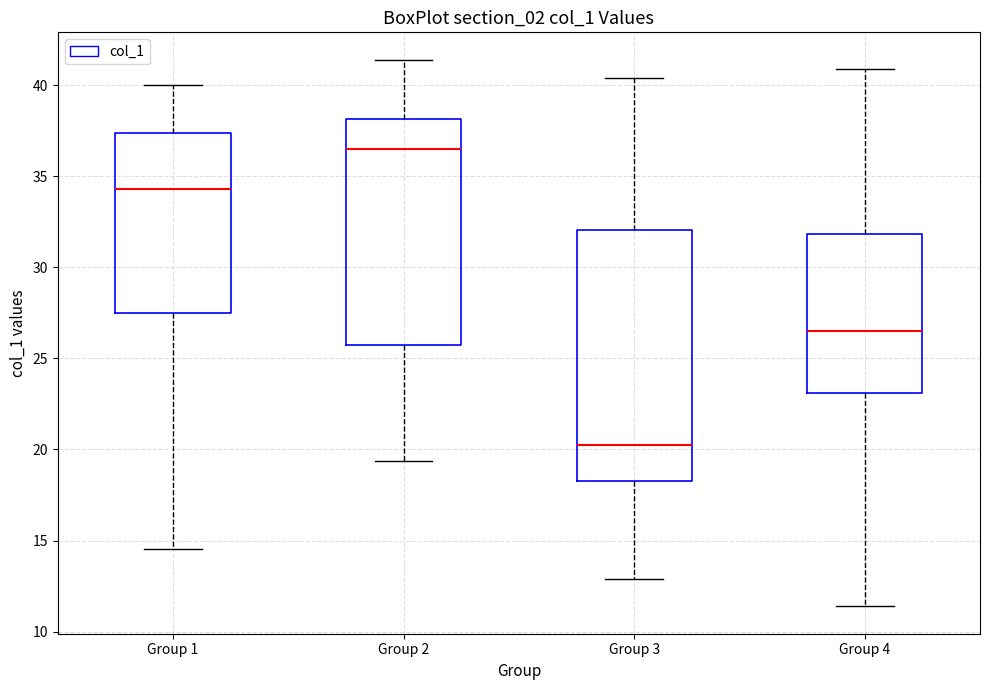

Where does the upper whisker of the box for Group 3 end on the y-axis? The values are not printed on the chart, so give them approximately, as read against the axis.

40.5